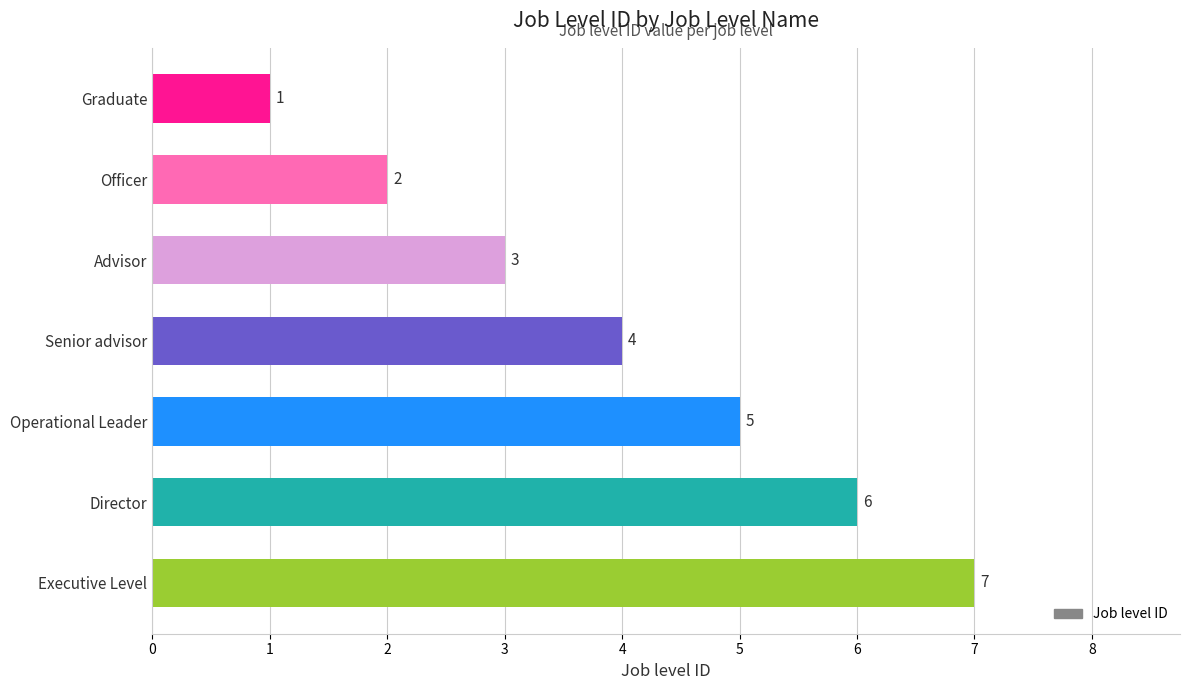

Is it true that the value at Advisor is 3?

True